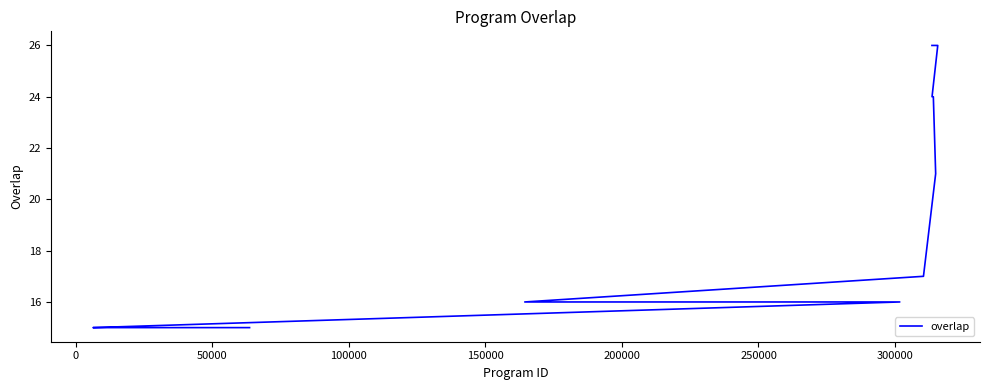

The value at 23 is 20. True or false?

False